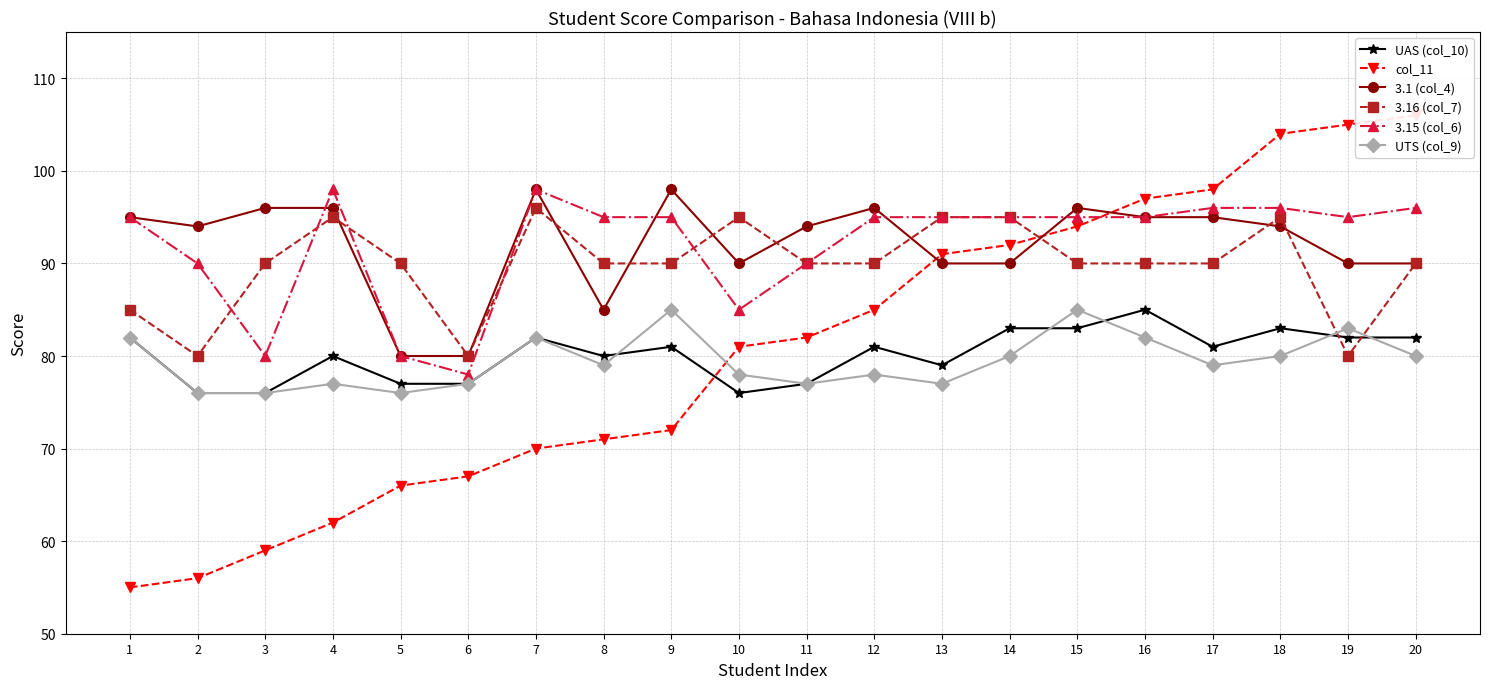

What is the difference between the maximum and minimum values in the 3.15 (col_6) series?

20